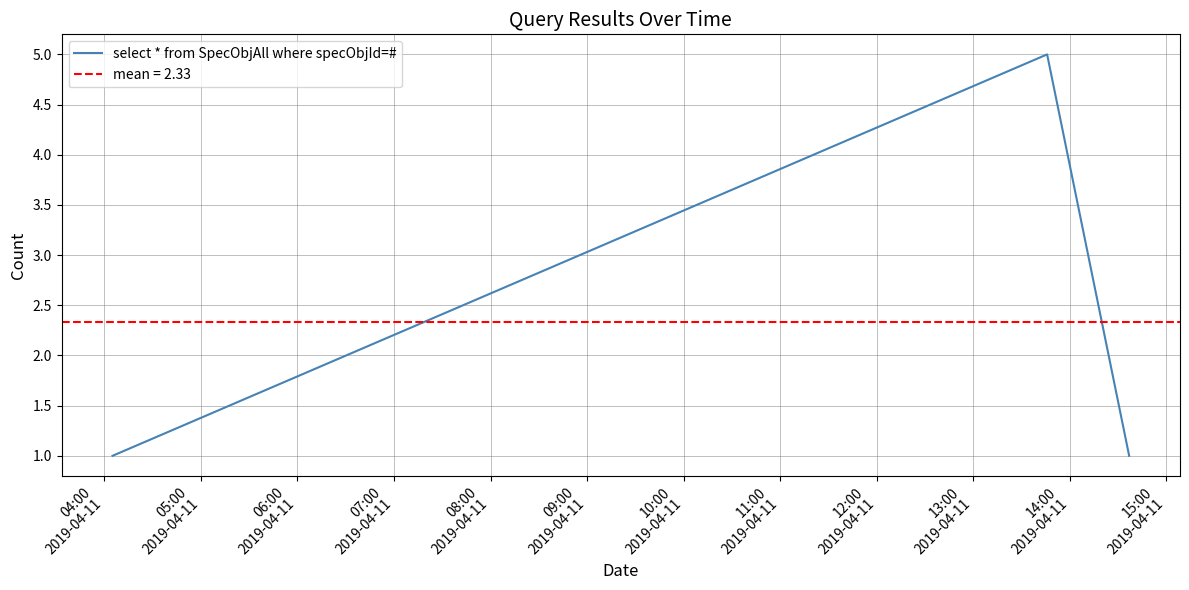

What is the maximum value shown in the chart?

5